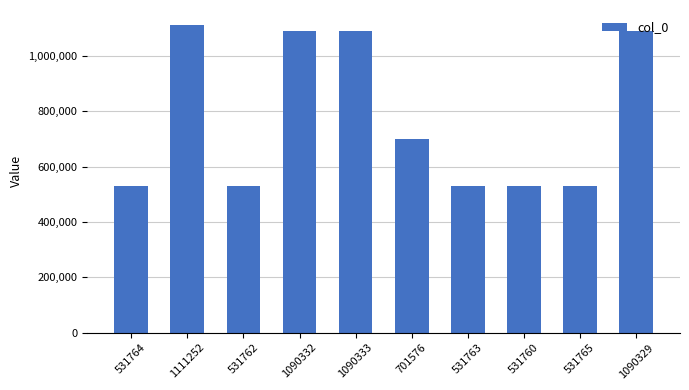

How many bars are there in total?

10